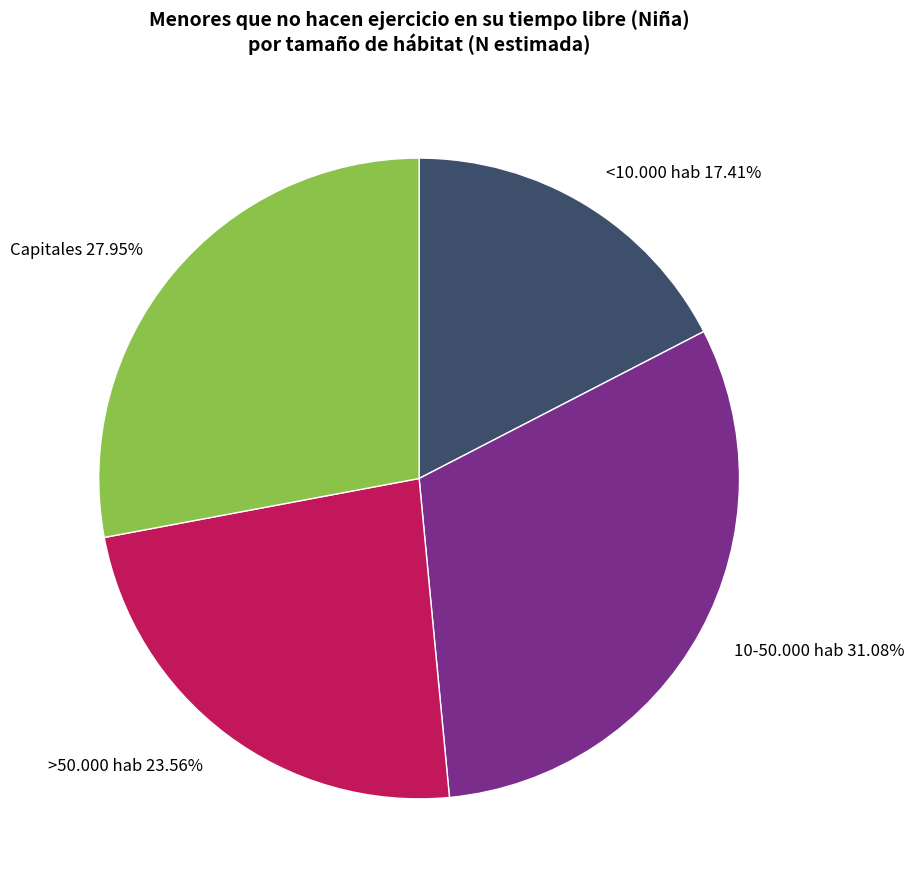

Between Capitales and >50.000 hab, which is larger?

Capitales